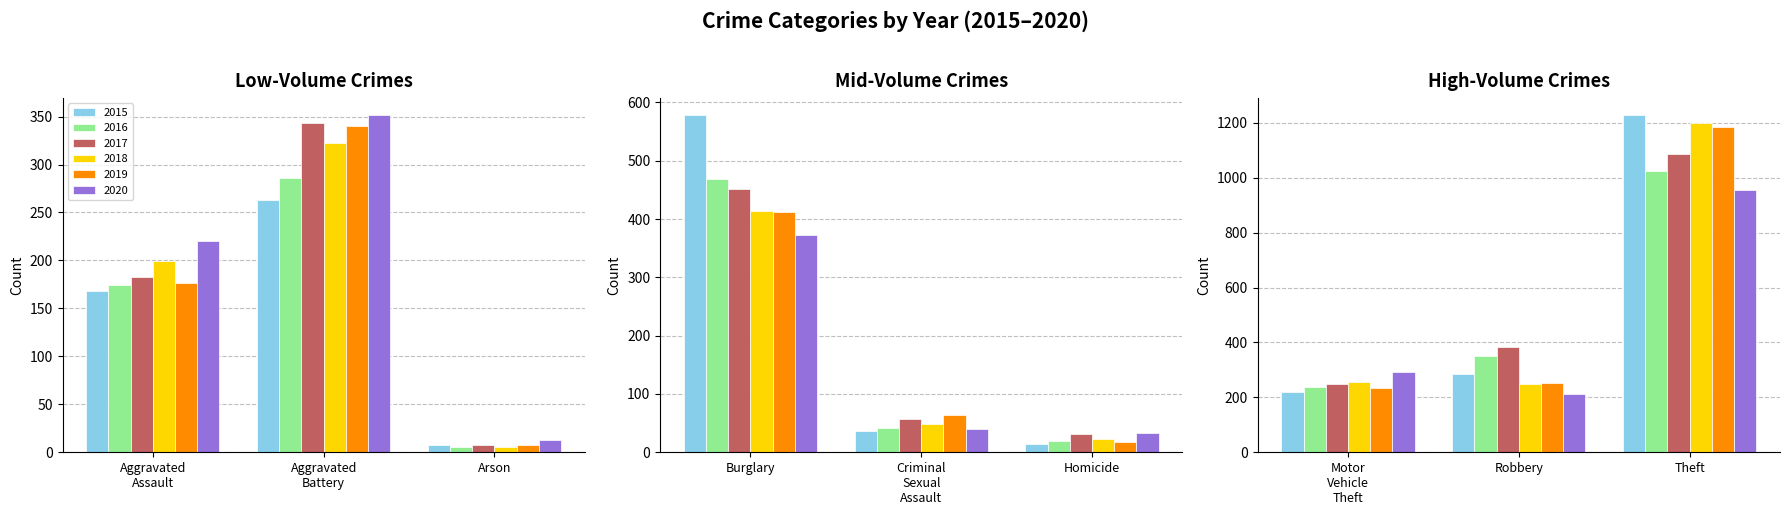

Reading left to right, what are all the values shown in this chart?

2015: Aggravated Assault=168	Aggravated Battery=263	Arson=8	Burglary=579	Criminal Sexual Assault=36	Homicide=14	Motor Vehicle Theft=218	Robbery=285	Theft=1230
2016: Aggravated Assault=174	Aggravated Battery=286	Arson=6	Burglary=468	Criminal Sexual Assault=41	Homicide=19	Motor Vehicle Theft=239	Robbery=351	Theft=1024
2017: Aggravated Assault=183	Aggravated Battery=343	Arson=8	Burglary=451	Criminal Sexual Assault=57	Homicide=31	Motor Vehicle Theft=250	Robbery=384	Theft=1088
2018: Aggravated Assault=199	Aggravated Battery=322	Arson=6	Burglary=413	Criminal Sexual Assault=49	Homicide=22	Motor Vehicle Theft=256	Robbery=248	Theft=1198
2019: Aggravated Assault=176	Aggravated Battery=340	Arson=8	Burglary=412	Criminal Sexual Assault=64	Homicide=18	Motor Vehicle Theft=234	Robbery=251	Theft=1186
2020: Aggravated Assault=220	Aggravated Battery=352	Arson=13	Burglary=372	Criminal Sexual Assault=40	Homicide=33	Motor Vehicle Theft=291	Robbery=211	Theft=955